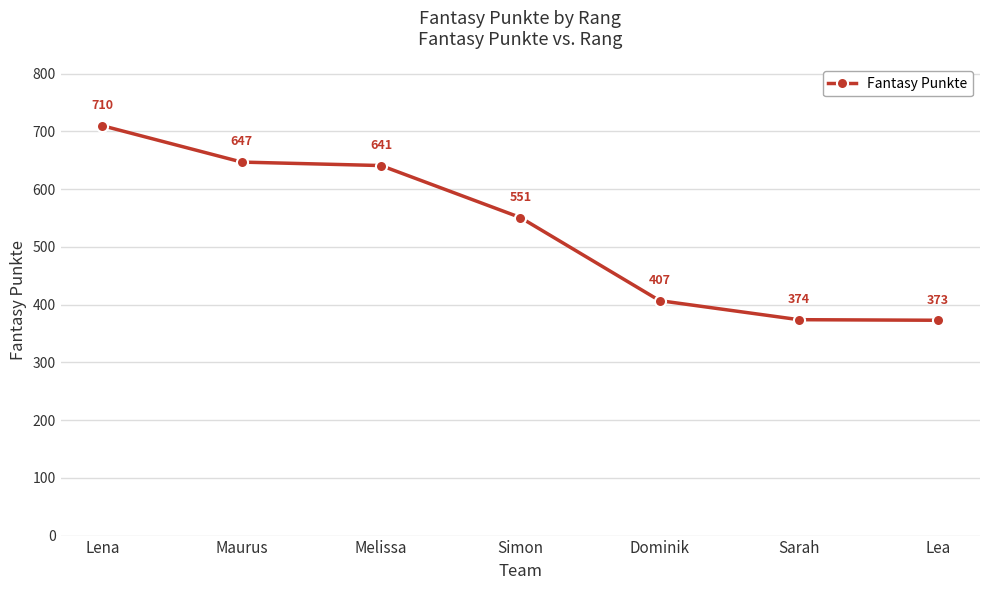

Is this an area chart (filled region under the line)?

No